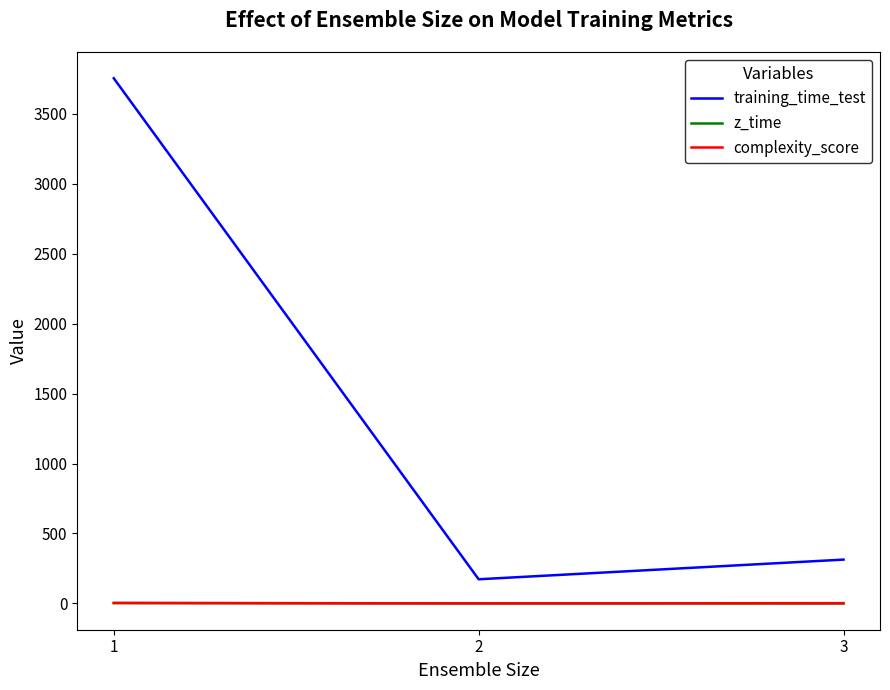

What is the difference between the highest and lowest values at 2?

172.9